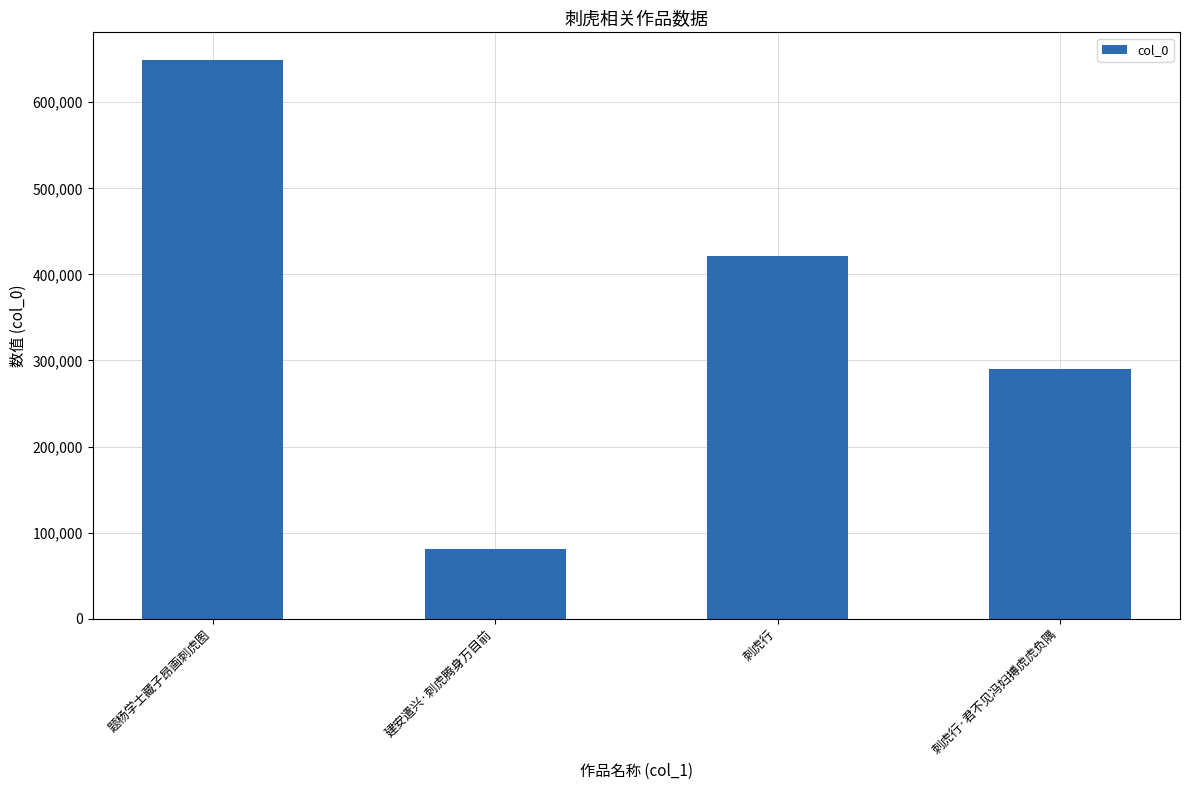

What position from the right is 题杨学士藏子昂画刺虎图?

4